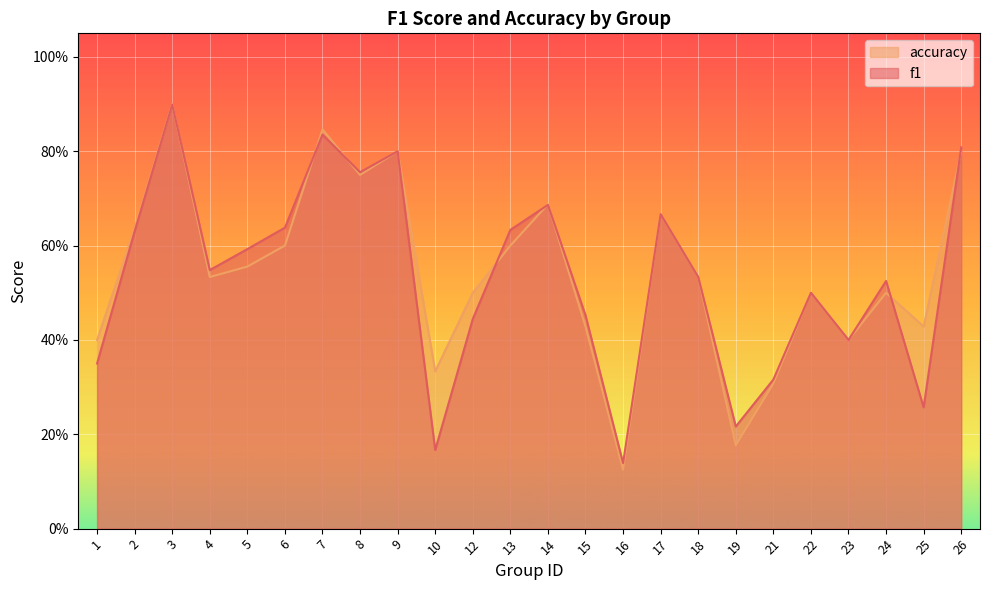

How many accuracy values are between 0 and 1?

24